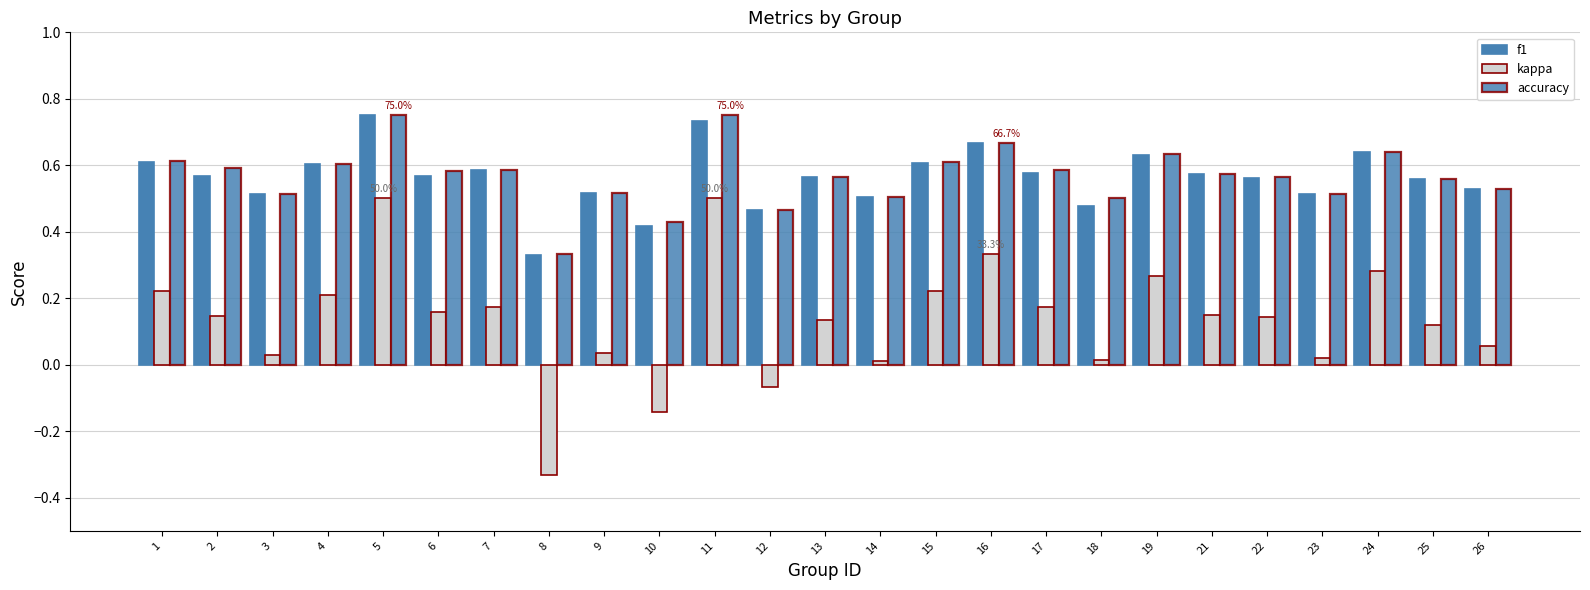

How many bars are there in each group?

3